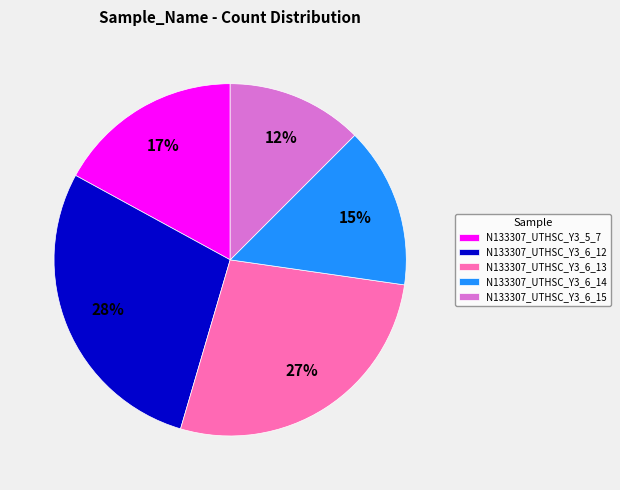

Is there any slice that represents more than half of the pie?

No